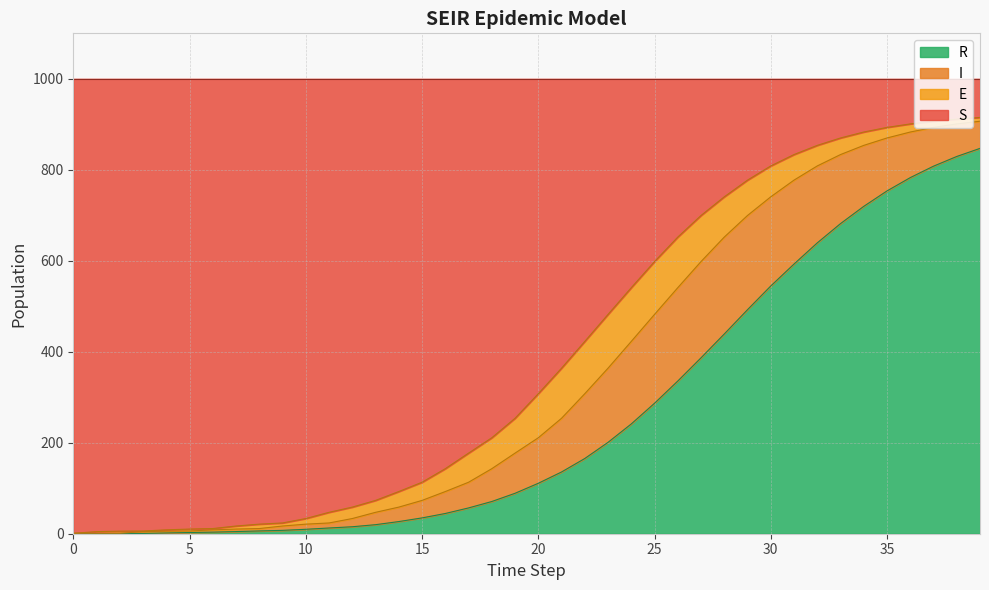

The value of S at 34 is 262.3. True or false?

False